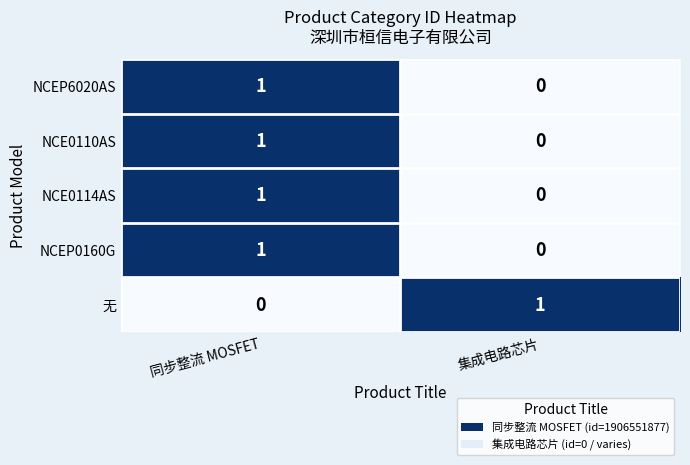

Rank the categories by NCEP6020AS value from lowest to highest.

集成电路芯片, 同步整流 MOSFET